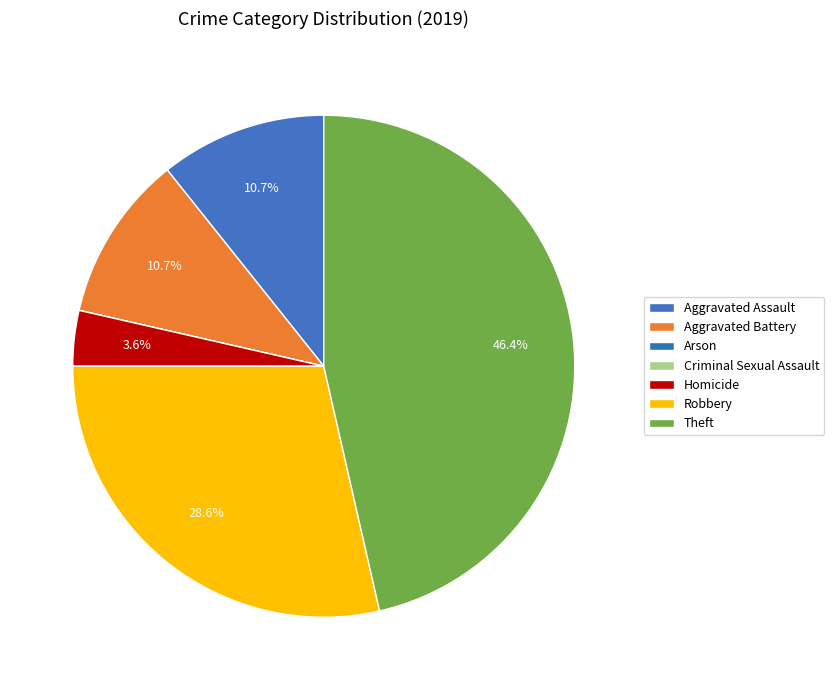

To the nearest percent, what percentage of the pie is Theft?

46%